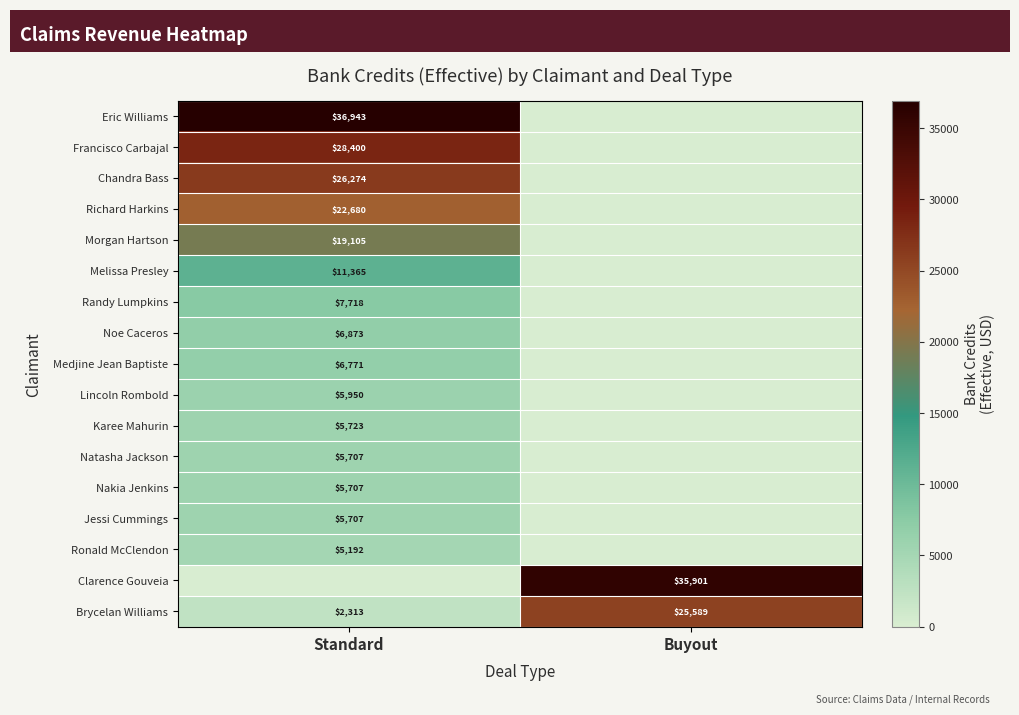

How many data points in Brycelan Williams are less than 25589?

1